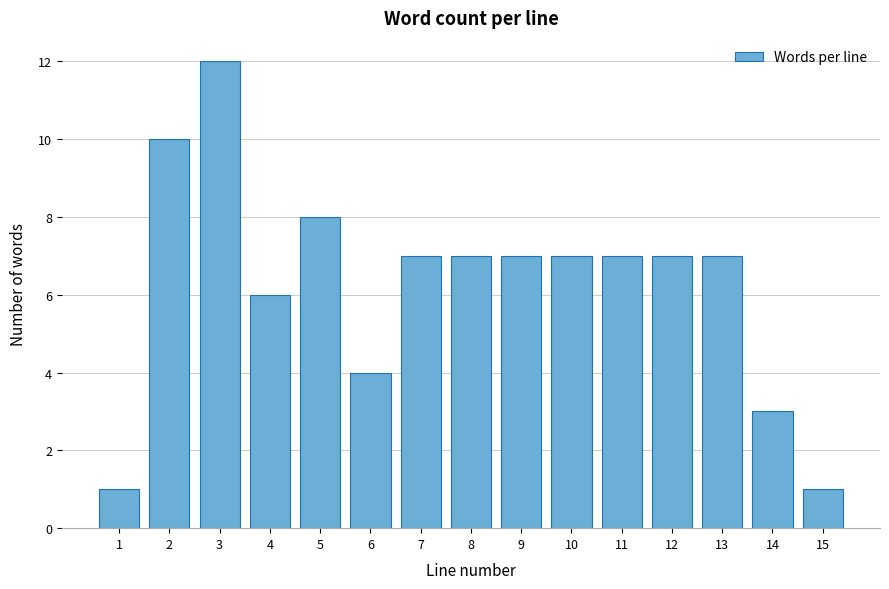

Reading right to left, transcribe all the data shown in this chart.

15=1	14=3	13=7	12=7	11=7	10=7	9=7	8=7	7=7	6=4	5=8	4=6	3=12	2=10	1=1